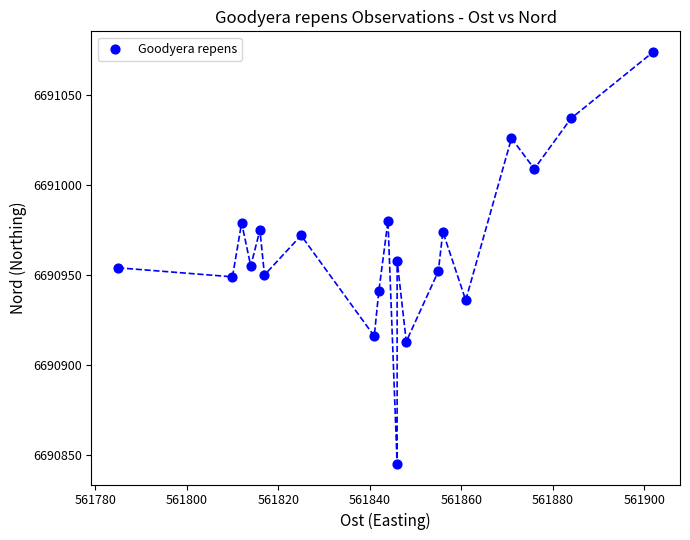

What is the range of X values (max minus min)?

117